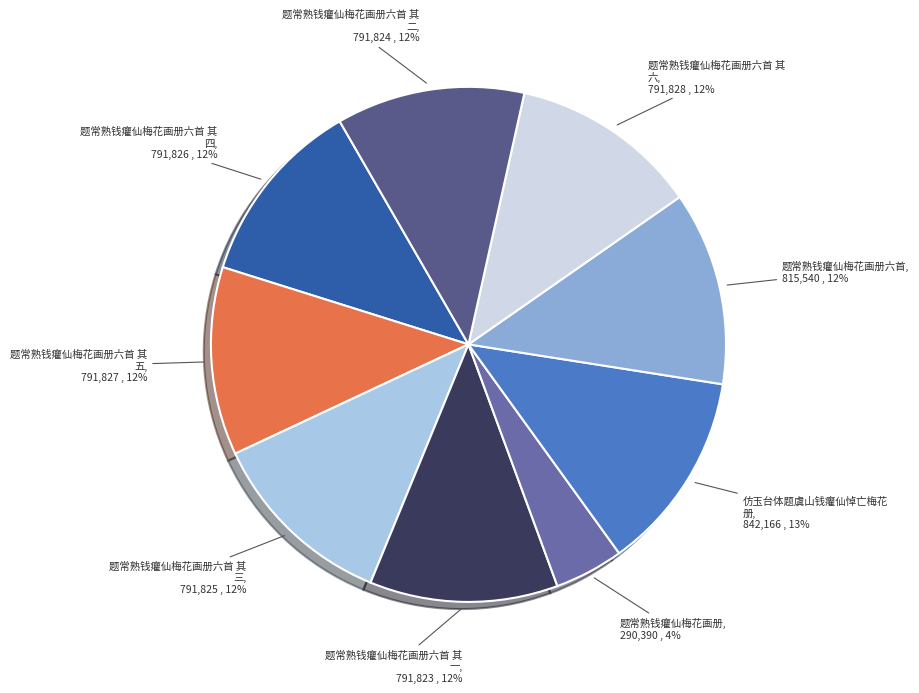

Does any single category account for the majority?

No